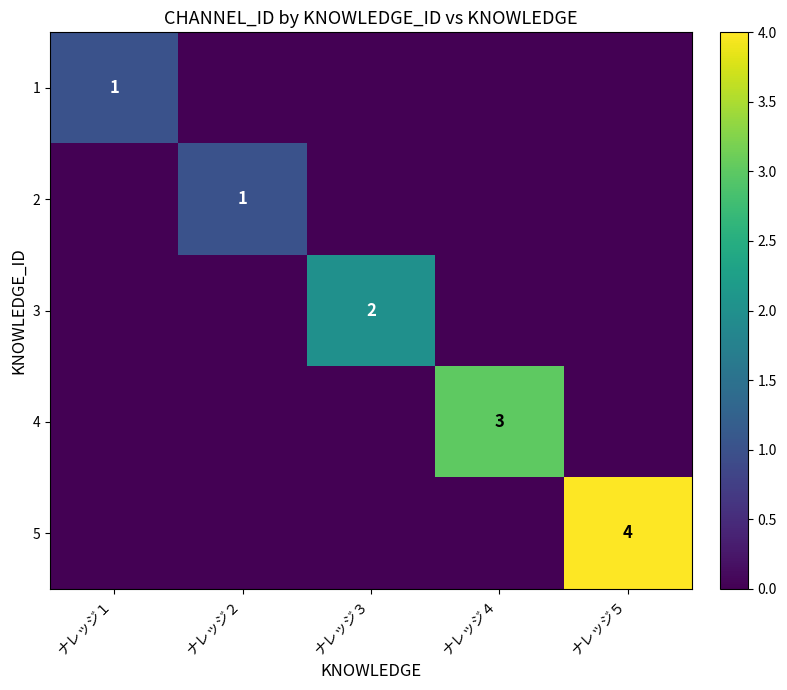

The value of 4 at ナレッジ４ is 2. True or false?

False